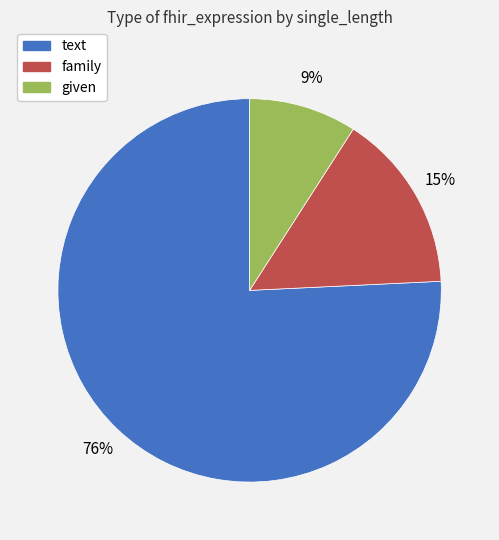

Is it true that family is 21% of the pie?

False